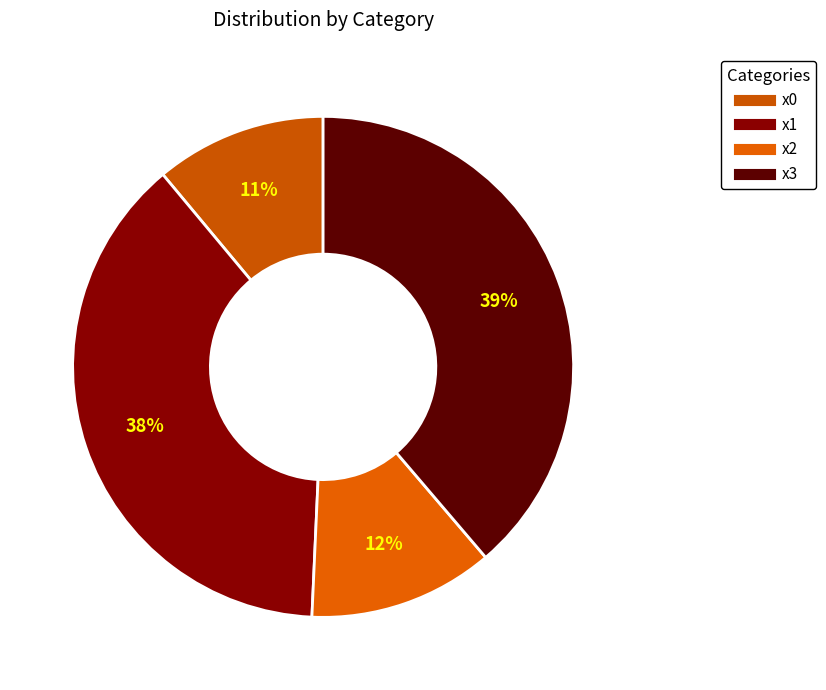

How many slices are in this pie chart?

4